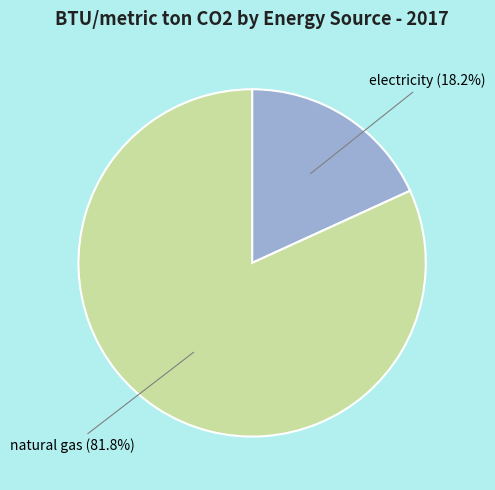

To the nearest percent, what is the average slice percentage?

50%